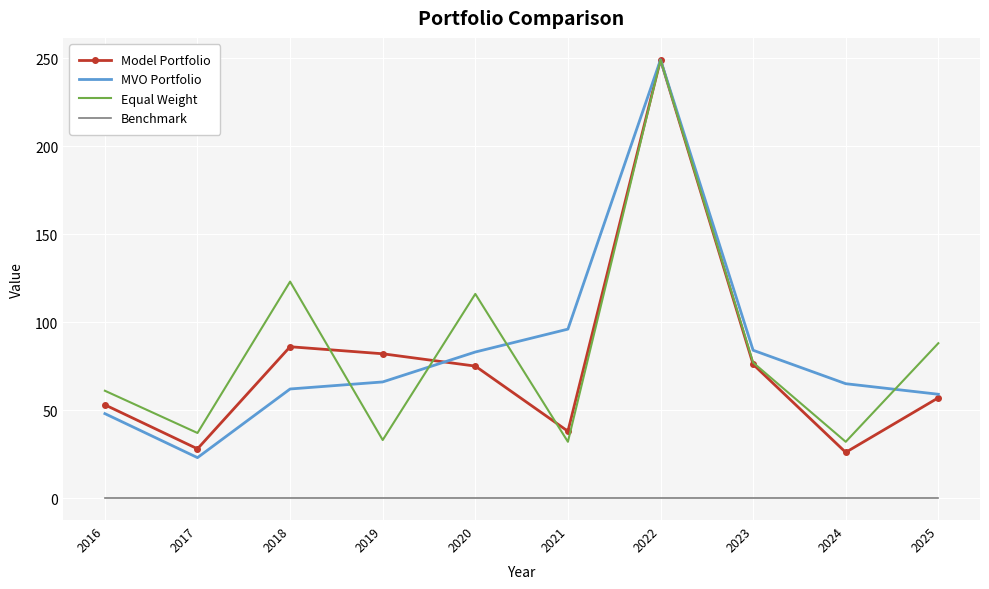

The Equal Weight series shows 116 at 2020. True or false?

True